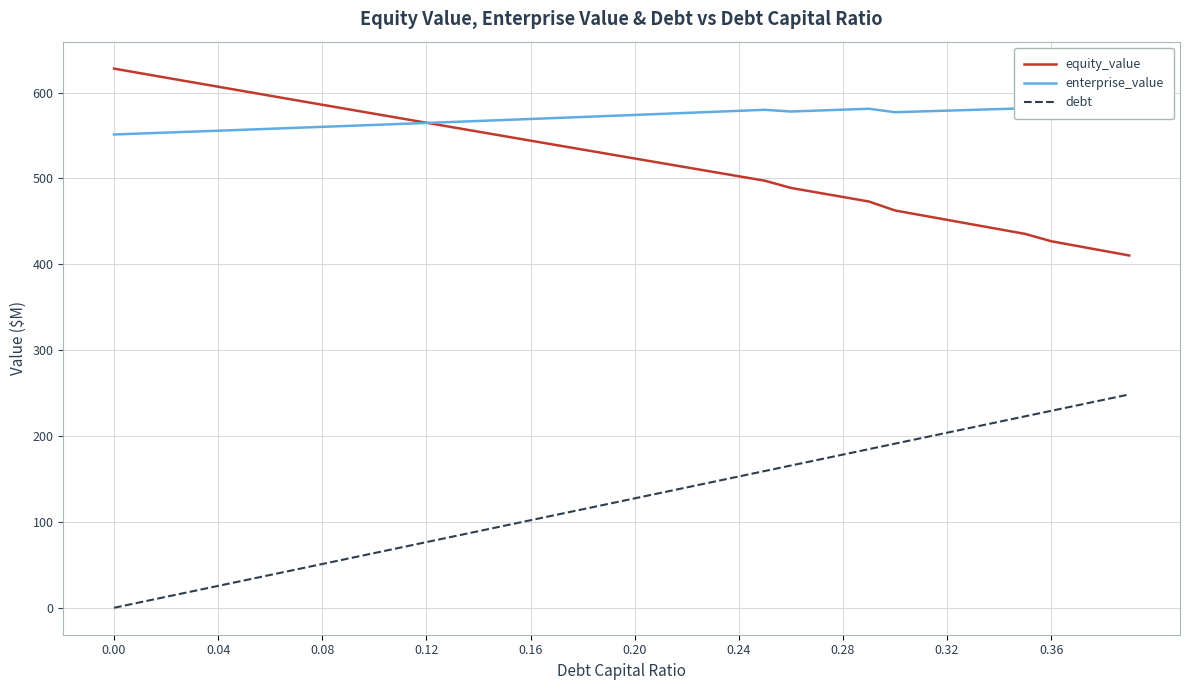

True or false: debt and equity_value intersect in this chart.

False